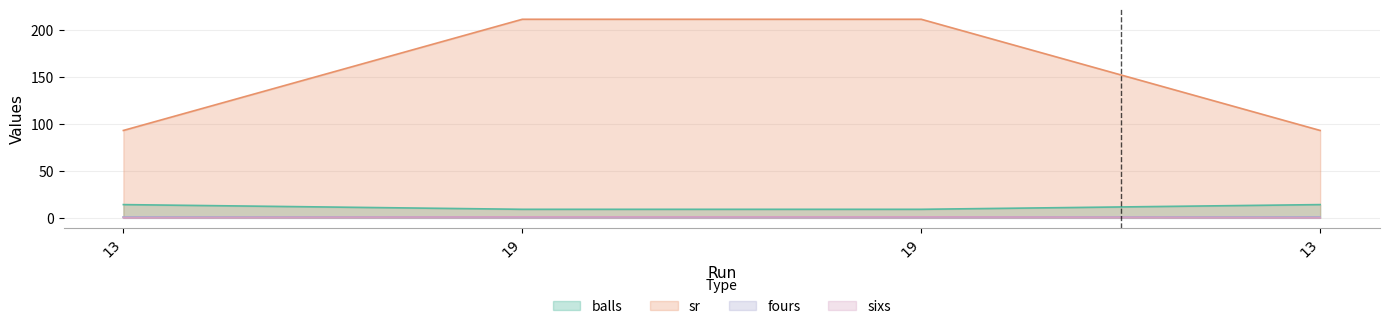

Does the chart display data point markers on the line(s)?

No